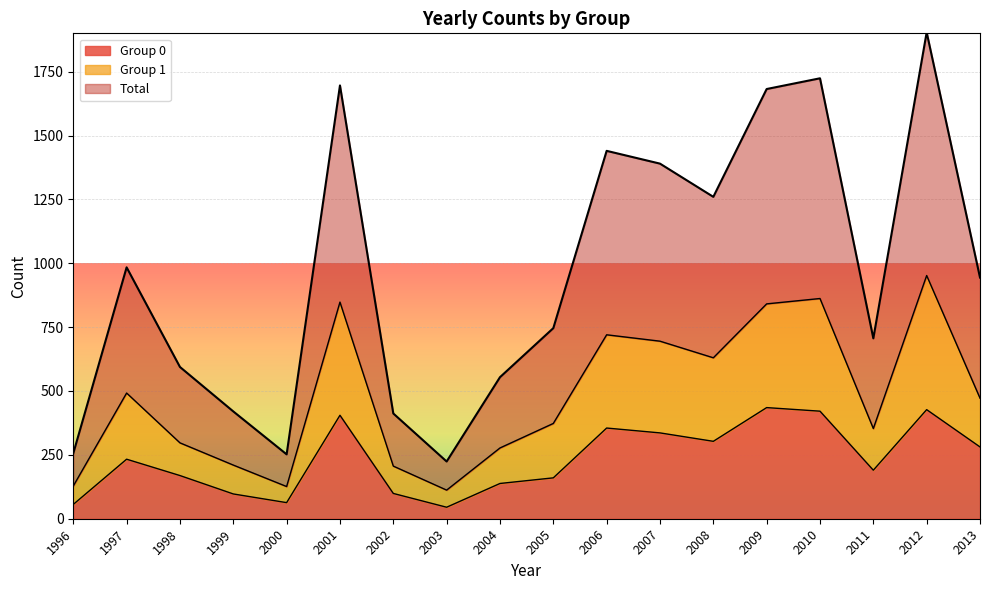

The Total series shows 554 at 2004. True or false?

True